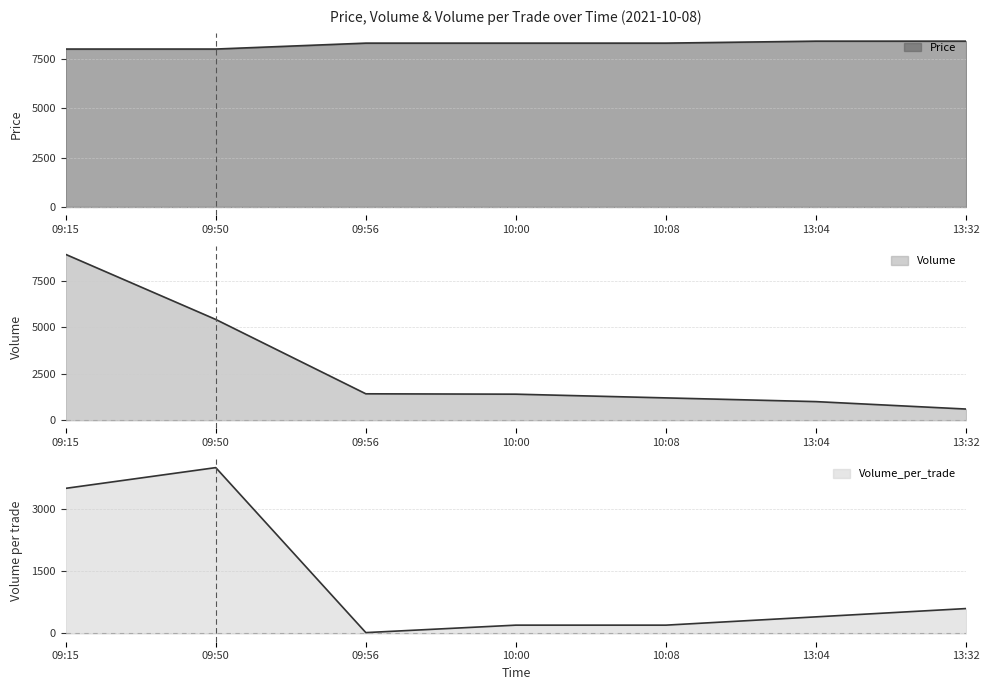

Which series has the widest spread of values?

Volume